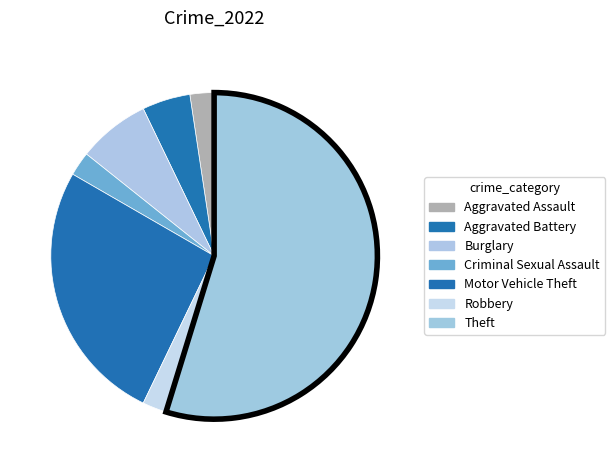

How much of the chart is everything except Aggravated Battery?

95.2%